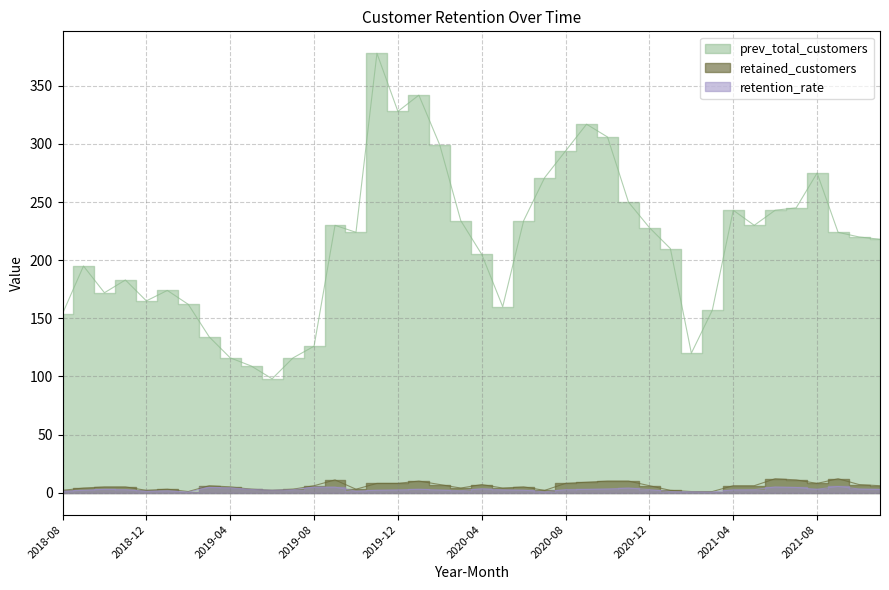

True or false: prev_total_customers has more than 1 points higher than both neighbors.

True